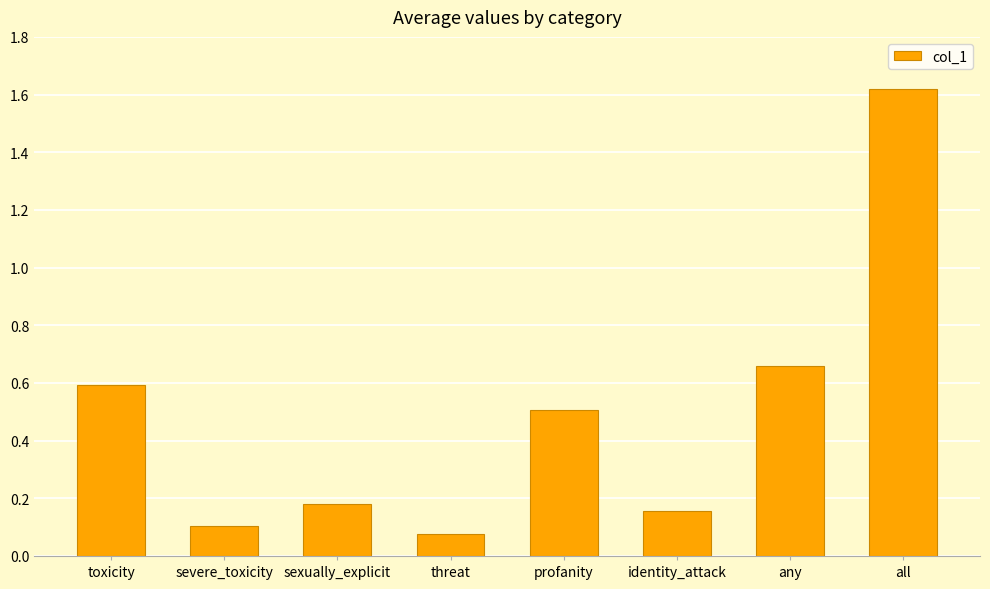

At which category does the chart reach its peak across all series?

all